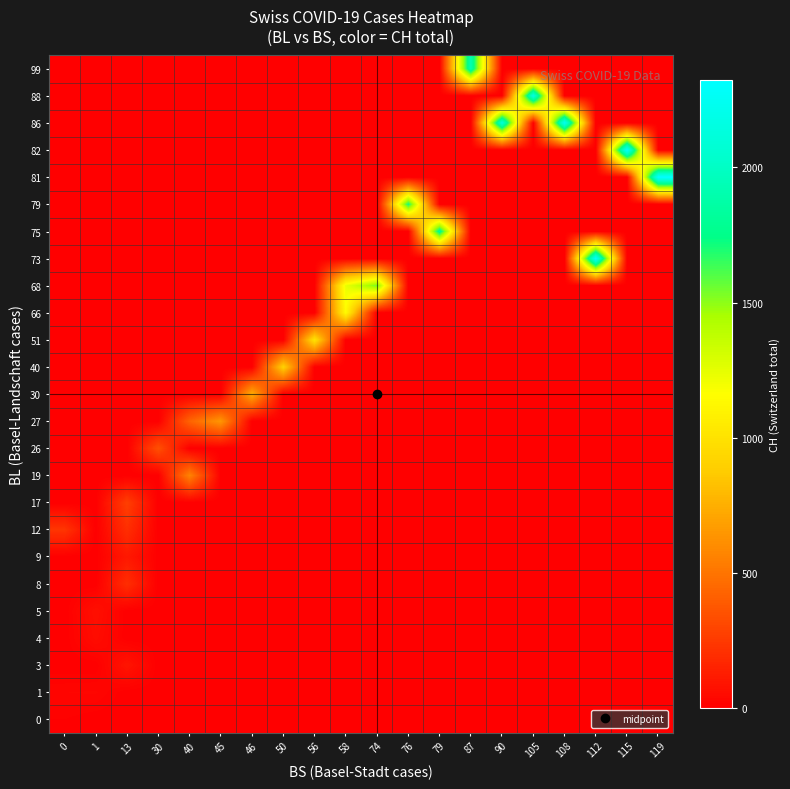

Reading right to left, transcribe all the data shown in this chart.

row_0: 119=0	115=0	112=0	108=0	105=0	90=0	87=0	79=0	76=0	74=0	58=0	56=0	50=0	46=0	45=0	40=0	30=0	13=0	1=0	0=9
row_1: 119=0	115=0	112=0	108=0	105=0	90=0	87=0	79=0	76=0	74=0	58=0	56=0	50=0	46=0	45=0	40=0	30=0	13=0	1=29	0=27
row_2: 119=0	115=0	112=0	108=0	105=0	90=0	87=0	79=0	76=0	74=0	58=0	56=0	50=0	46=0	45=0	40=0	30=0	13=92	1=0	0=0
row_3: 119=0	115=0	112=0	108=0	105=0	90=0	87=0	79=0	76=0	74=0	58=0	56=0	50=0	46=0	45=0	40=0	30=0	13=0	1=59	0=0
row_4: 119=0	115=0	112=0	108=0	105=0	90=0	87=0	79=0	76=0	74=0	58=0	56=0	50=0	46=0	45=0	40=0	30=0	13=0	1=73	0=0
row_5: 119=0	115=0	112=0	108=0	105=0	90=0	87=0	79=0	76=0	74=0	58=0	56=0	50=0	46=0	45=0	40=0	30=0	13=201	1=0	0=0
row_6: 119=0	115=0	112=0	108=0	105=0	90=0	87=0	79=0	76=0	74=0	58=0	56=0	50=0	46=0	45=0	40=0	30=0	13=108	1=0	0=0
row_7: 119=0	115=0	112=0	108=0	105=0	90=0	87=0	79=0	76=0	74=0	58=0	56=0	50=0	46=0	45=0	40=0	30=0	13=203	1=0	0=231
row_8: 119=0	115=0	112=0	108=0	105=0	90=0	87=0	79=0	76=0	74=0	58=0	56=0	50=0	46=0	45=0	40=0	30=0	13=274	1=0	0=0
row_9: 119=0	115=0	112=0	108=0	105=0	90=0	87=0	79=0	76=0	74=0	58=0	56=0	50=0	46=0	45=0	40=565	30=0	13=0	1=0	0=0
row_10: 119=0	115=0	112=0	108=0	105=0	90=0	87=0	79=0	76=0	74=0	58=0	56=0	50=0	46=0	45=0	40=0	30=346	13=0	1=0	0=0
row_11: 119=0	115=0	112=0	108=0	105=0	90=0	87=0	79=0	76=0	74=0	58=0	56=0	50=0	46=0	45=649	40=429	30=0	13=0	1=0	0=0
row_12: 119=0	115=0	112=0	108=0	105=0	90=0	87=0	79=0	76=0	74=0	58=0	56=0	50=0	46=746	45=0	40=0	30=0	13=0	1=0	0=0
row_13: 119=0	115=0	112=0	108=0	105=0	90=0	87=0	79=0	76=0	74=0	58=0	56=0	50=912	46=0	45=0	40=0	30=0	13=0	1=0	0=0
row_14: 119=0	115=0	112=0	108=0	105=0	90=0	87=0	79=0	76=0	74=0	58=0	56=1007	50=0	46=0	45=0	40=0	30=0	13=0	1=0	0=0
row_15: 119=0	115=0	112=0	108=0	105=0	90=0	87=0	79=0	76=0	74=0	58=1142	56=0	50=0	46=0	45=0	40=0	30=0	13=0	1=0	0=0
row_16: 119=0	115=0	112=0	108=0	105=0	90=0	87=0	79=0	76=0	74=1547	58=1232	56=0	50=0	46=0	45=0	40=0	30=0	13=0	1=0	0=0
row_17: 119=0	115=0	112=2300	108=0	105=0	90=0	87=0	79=0	76=0	74=0	58=0	56=0	50=0	46=0	45=0	40=0	30=0	13=0	1=0	0=0
row_18: 119=0	115=0	112=0	108=0	105=0	90=0	87=0	79=1826	76=0	74=0	58=0	56=0	50=0	46=0	45=0	40=0	30=0	13=0	1=0	0=0
row_19: 119=0	115=0	112=0	108=0	105=0	90=0	87=0	79=0	76=1716	74=0	58=0	56=0	50=0	46=0	45=0	40=0	30=0	13=0	1=0	0=0
row_20: 119=2324	115=0	112=0	108=0	105=0	90=0	87=0	79=0	76=0	74=0	58=0	56=0	50=0	46=0	45=0	40=0	30=0	13=0	1=0	0=0
row_21: 119=0	115=2316	112=0	108=0	105=0	90=0	87=0	79=0	76=0	74=0	58=0	56=0	50=0	46=0	45=0	40=0	30=0	13=0	1=0	0=0
row_22: 119=0	115=0	112=0	108=2252	105=0	90=2123	87=0	79=0	76=0	74=0	58=0	56=0	50=0	46=0	45=0	40=0	30=0	13=0	1=0	0=0
row_23: 119=0	115=0	112=0	108=0	105=2160	90=0	87=0	79=0	76=0	74=0	58=0	56=0	50=0	46=0	45=0	40=0	30=0	13=0	1=0	0=0
row_24: 119=0	115=0	112=0	108=0	105=0	90=0	87=1929	79=0	76=0	74=0	58=0	56=0	50=0	46=0	45=0	40=0	30=0	13=0	1=0	0=0